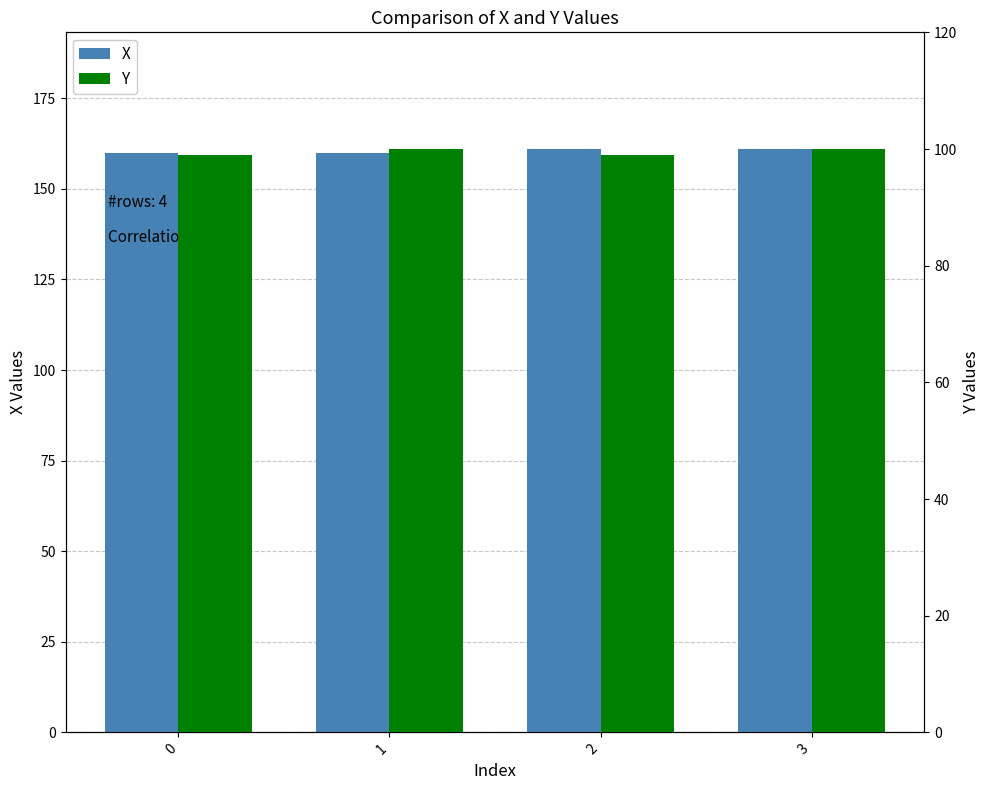

What is the maximum value for X?

161